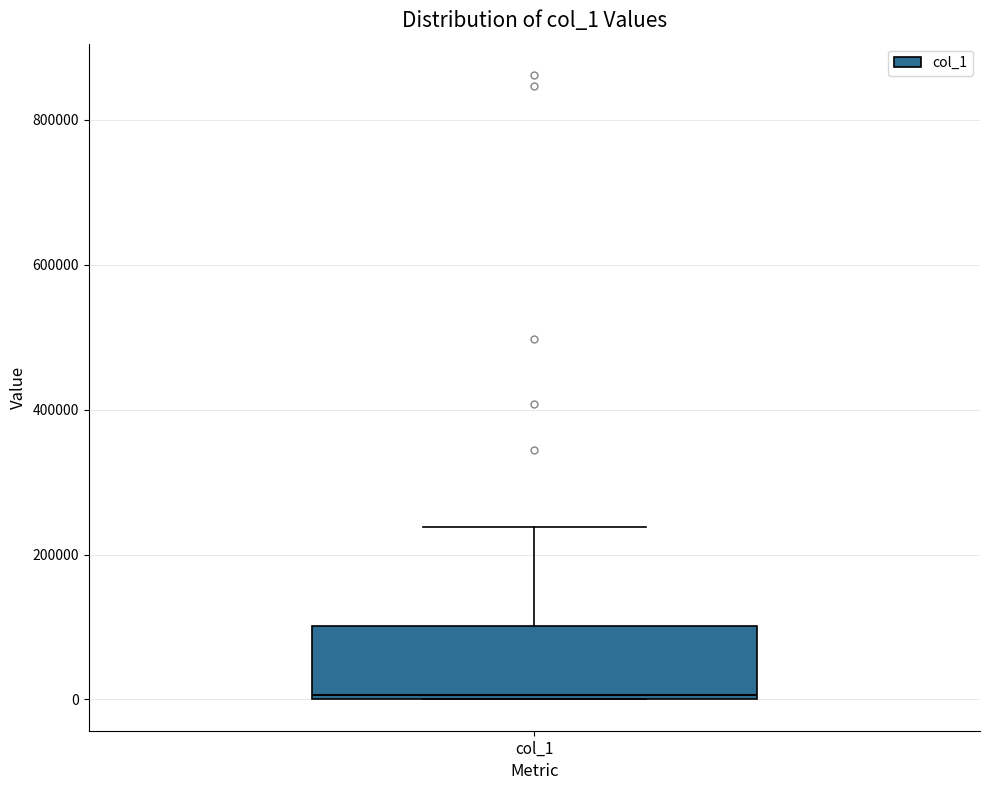

Where is the upper edge of the box for col_1 on the y-axis? The values are not printed on the chart, so give them approximately, as read against the axis.

100000